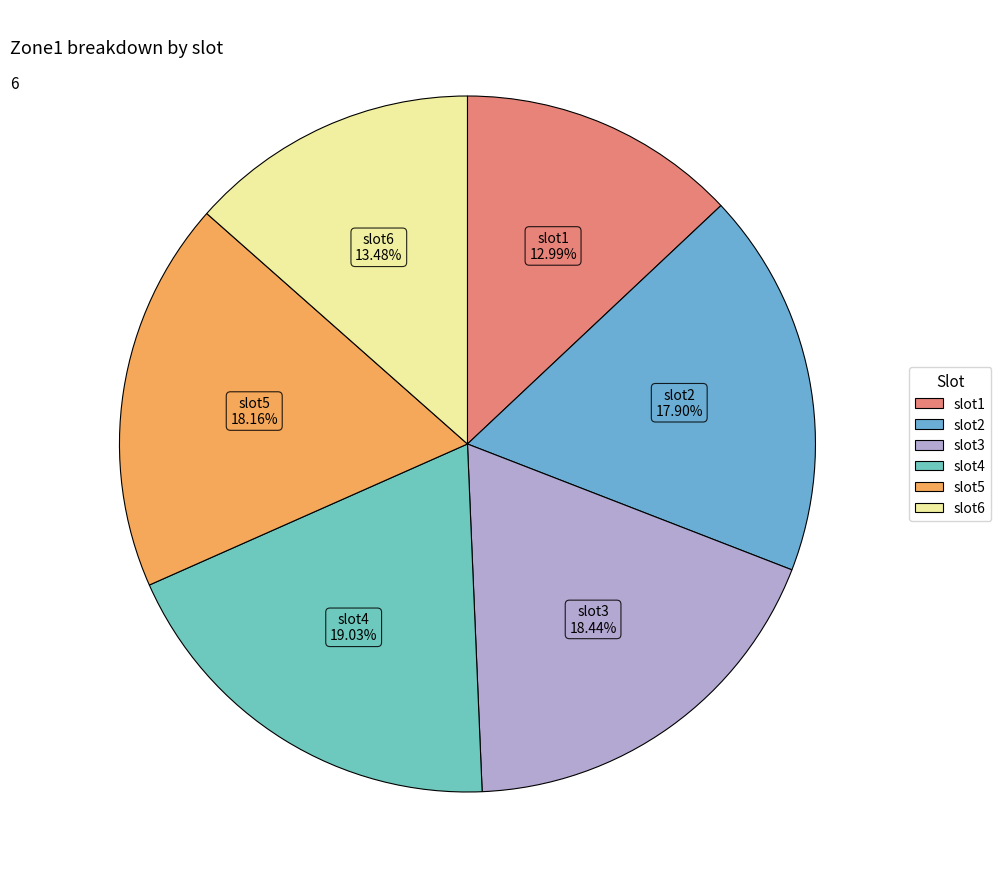

What percentage is NOT represented by slot5?

81.8%